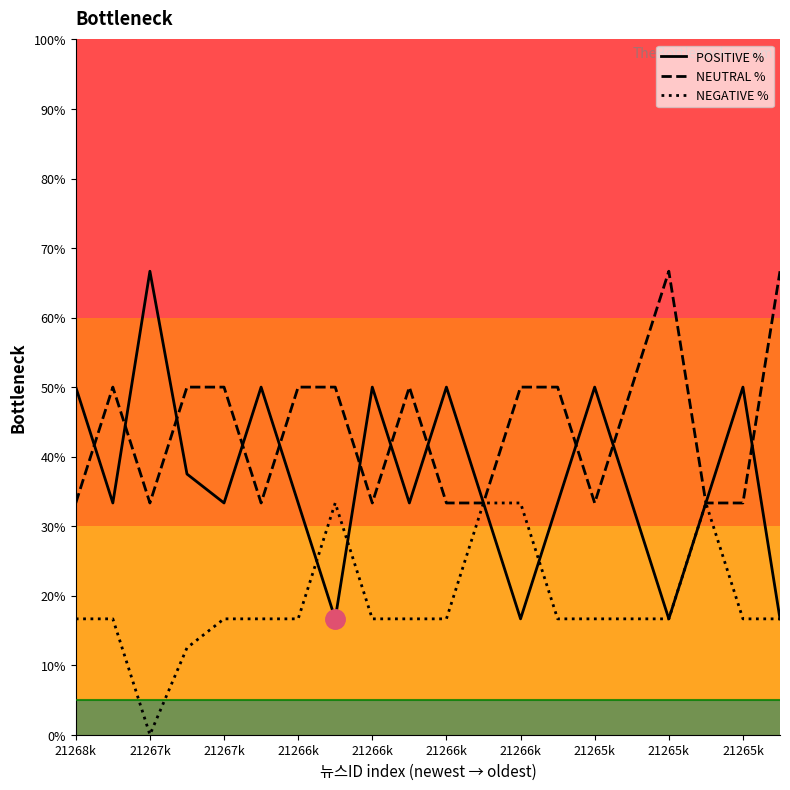

What is the greatest value displayed?

66.7